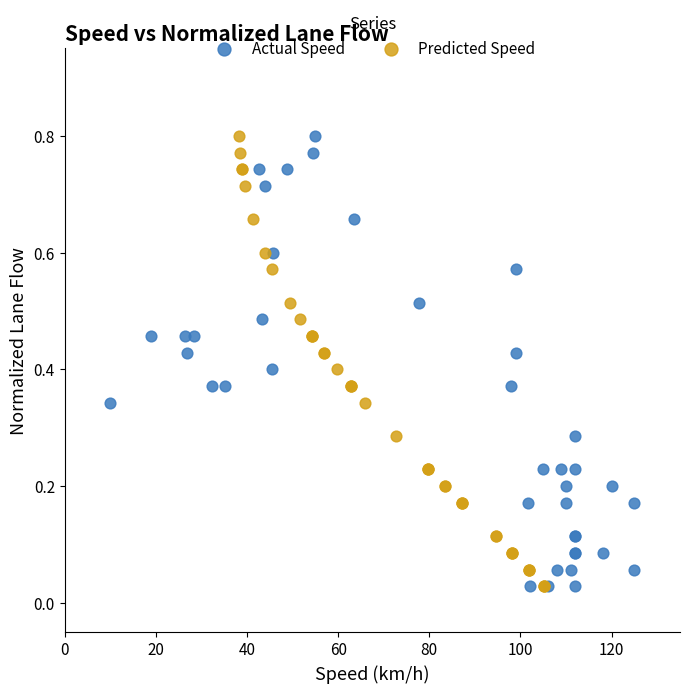

What are all the series names shown in the legend?

Actual Speed, Predicted Speed